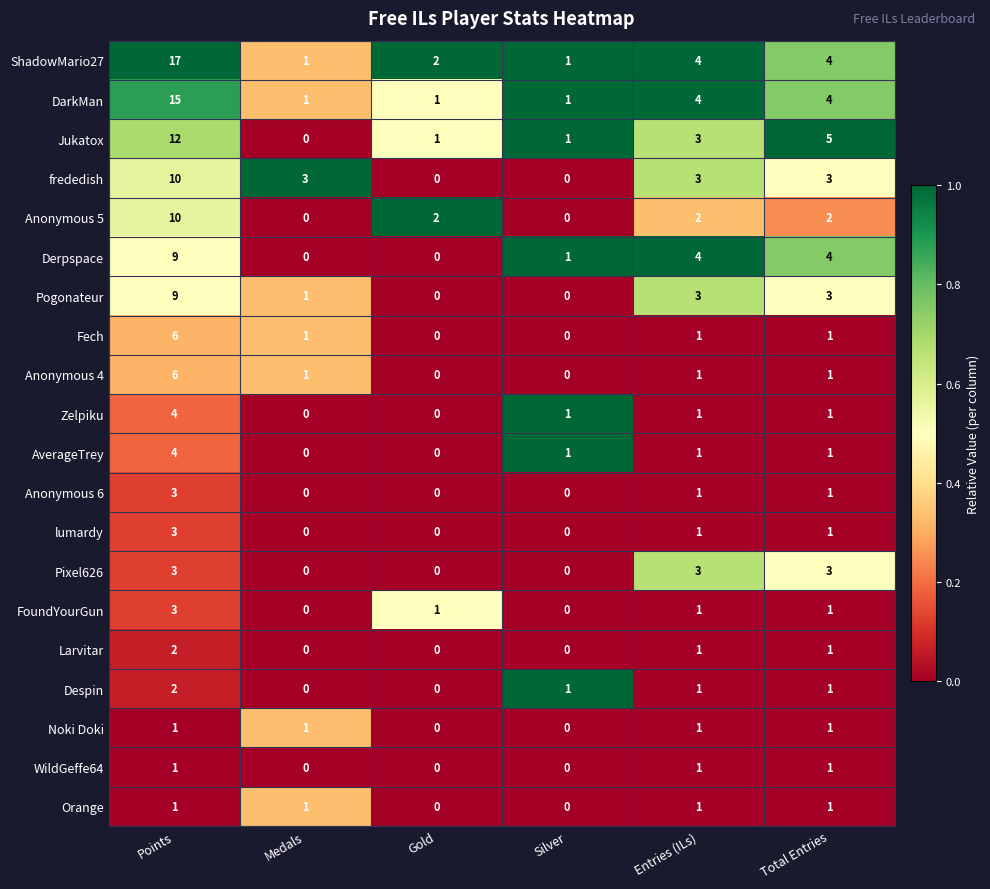

True or false: Noki Doki has a value of 1 at Medals.

True